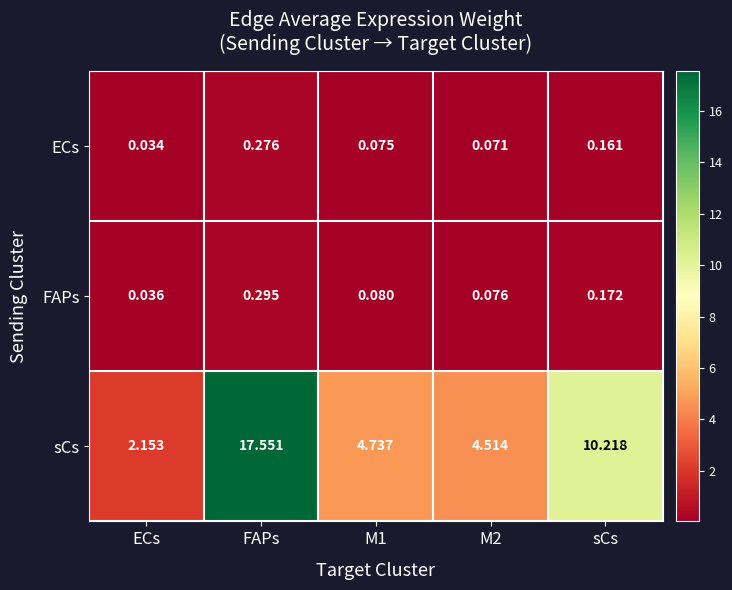

Rank the series at ECs from highest to lowest value.

sCs, FAPs, ECs